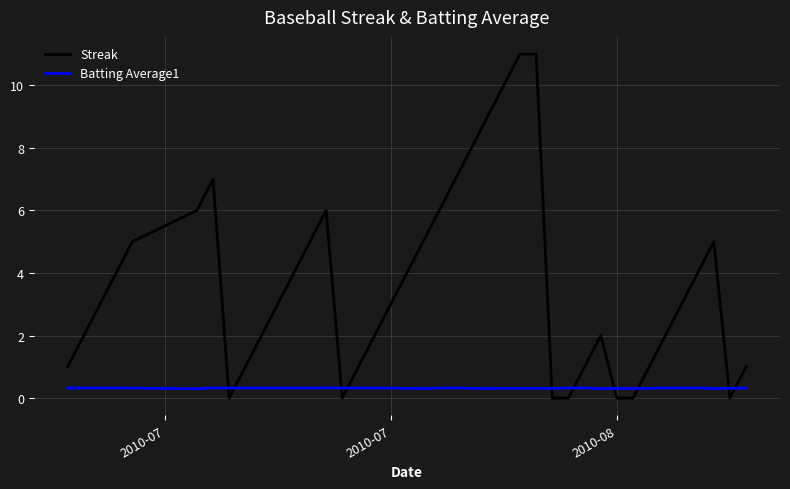

Rank the series by their average value, from highest to lowest.

Streak, Batting Average1